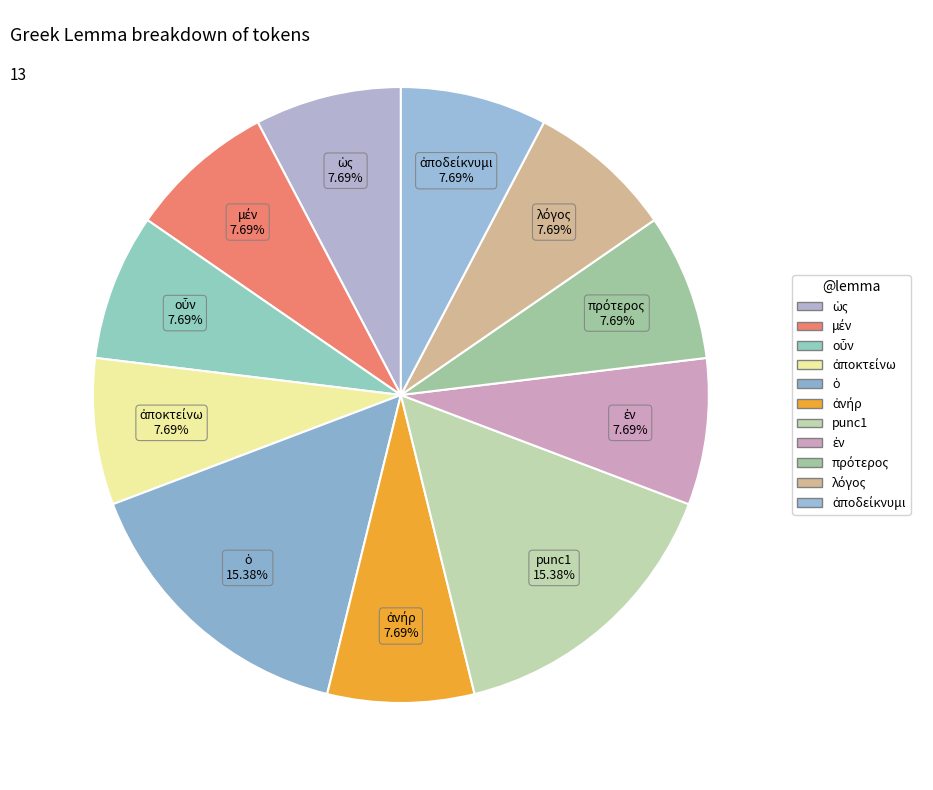

How many slices are in this pie chart?

11